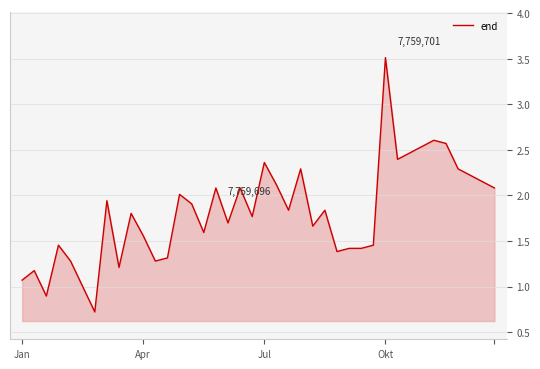

What is the minimum value shown in the chart?

0.7